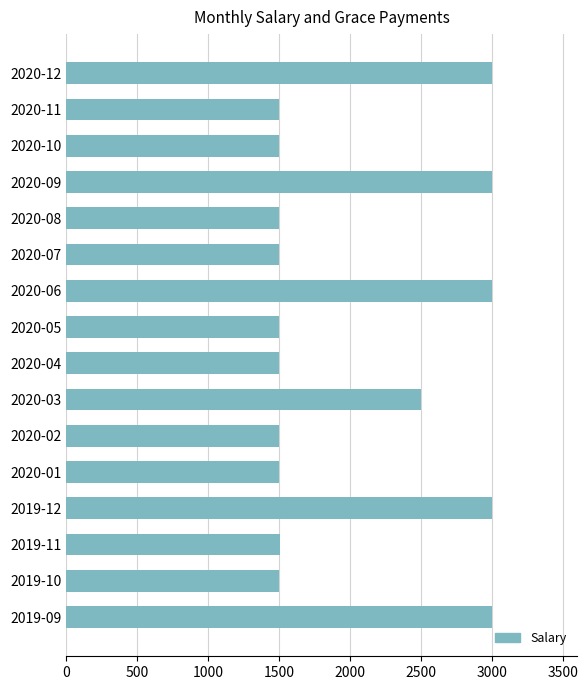

What is the greatest value displayed?

3000